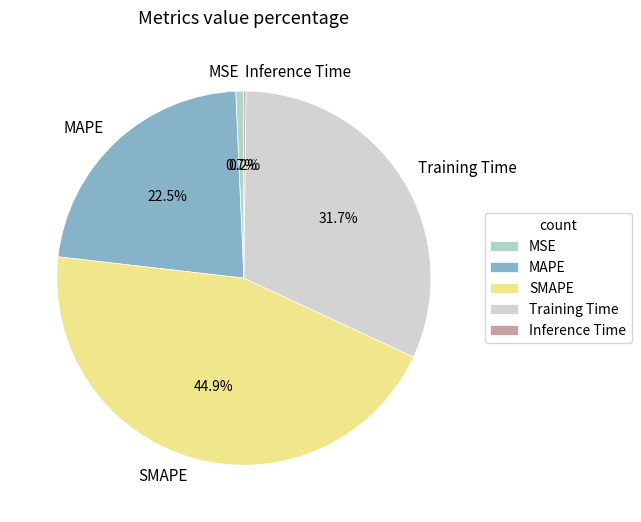

What is the ratio of the value at Training Time to the value at MAPE?

1.4